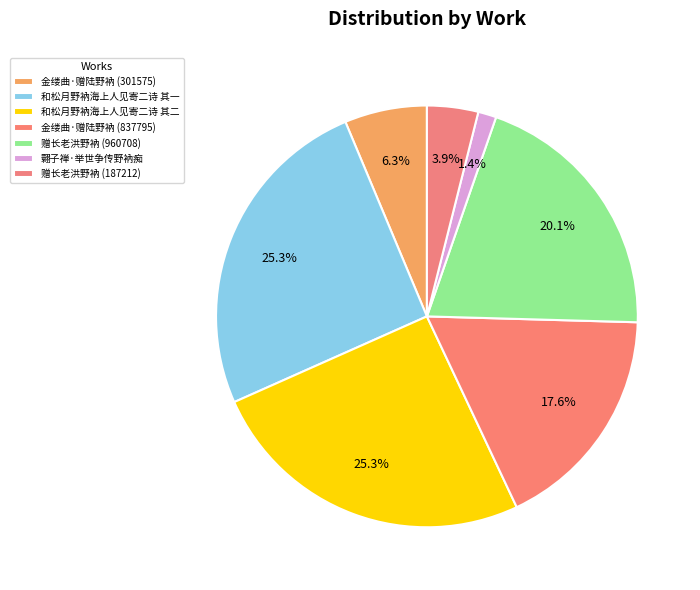

Rank the categories by value from lowest to highest.

翾子禅·举世争传野衲痴, 赠长老洪野衲 (187212), 金缕曲·赠陆野衲 (301575), 金缕曲·赠陆野衲 (837795), 赠长老洪野衲 (960708), 和松月野衲海上人见寄二诗 其一, 和松月野衲海上人见寄二诗 其二